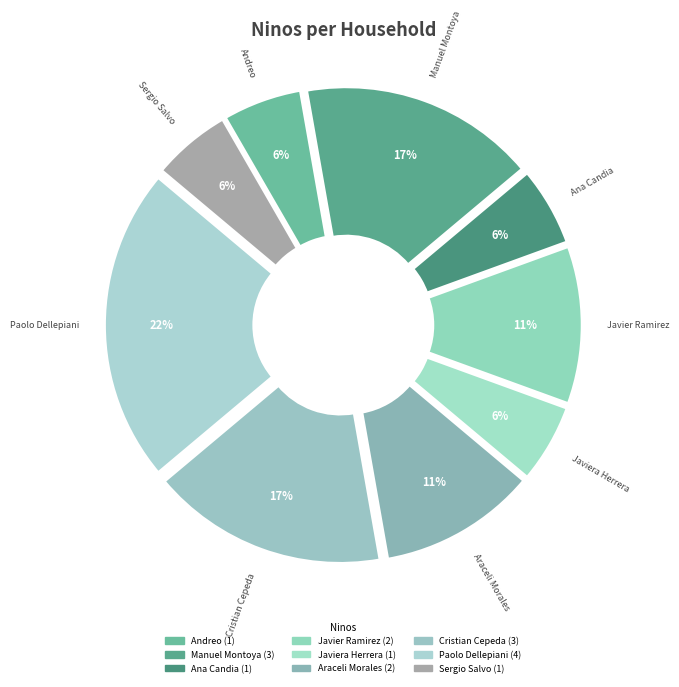

Does Andreo represent more than half of the total?

No